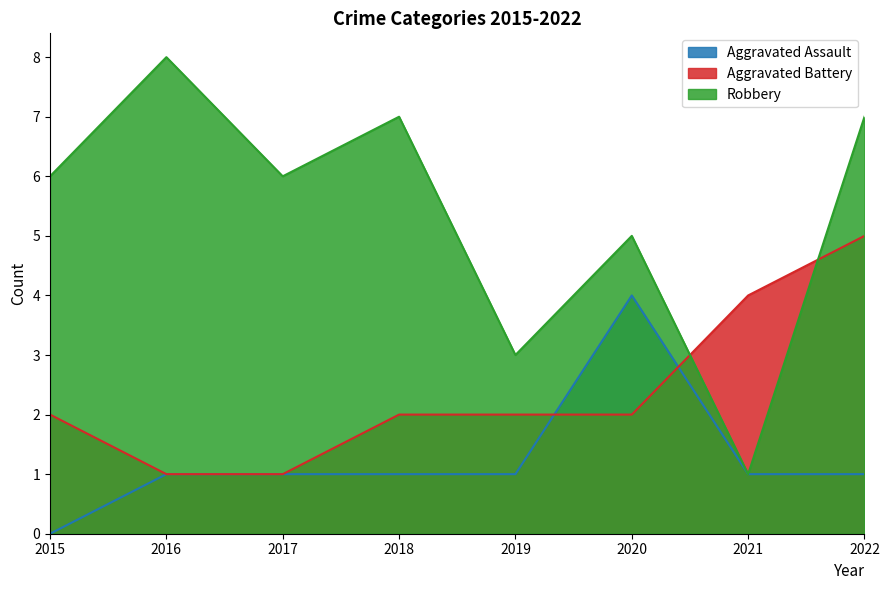

True or false: Robbery and Aggravated Assault cross at least once.

False